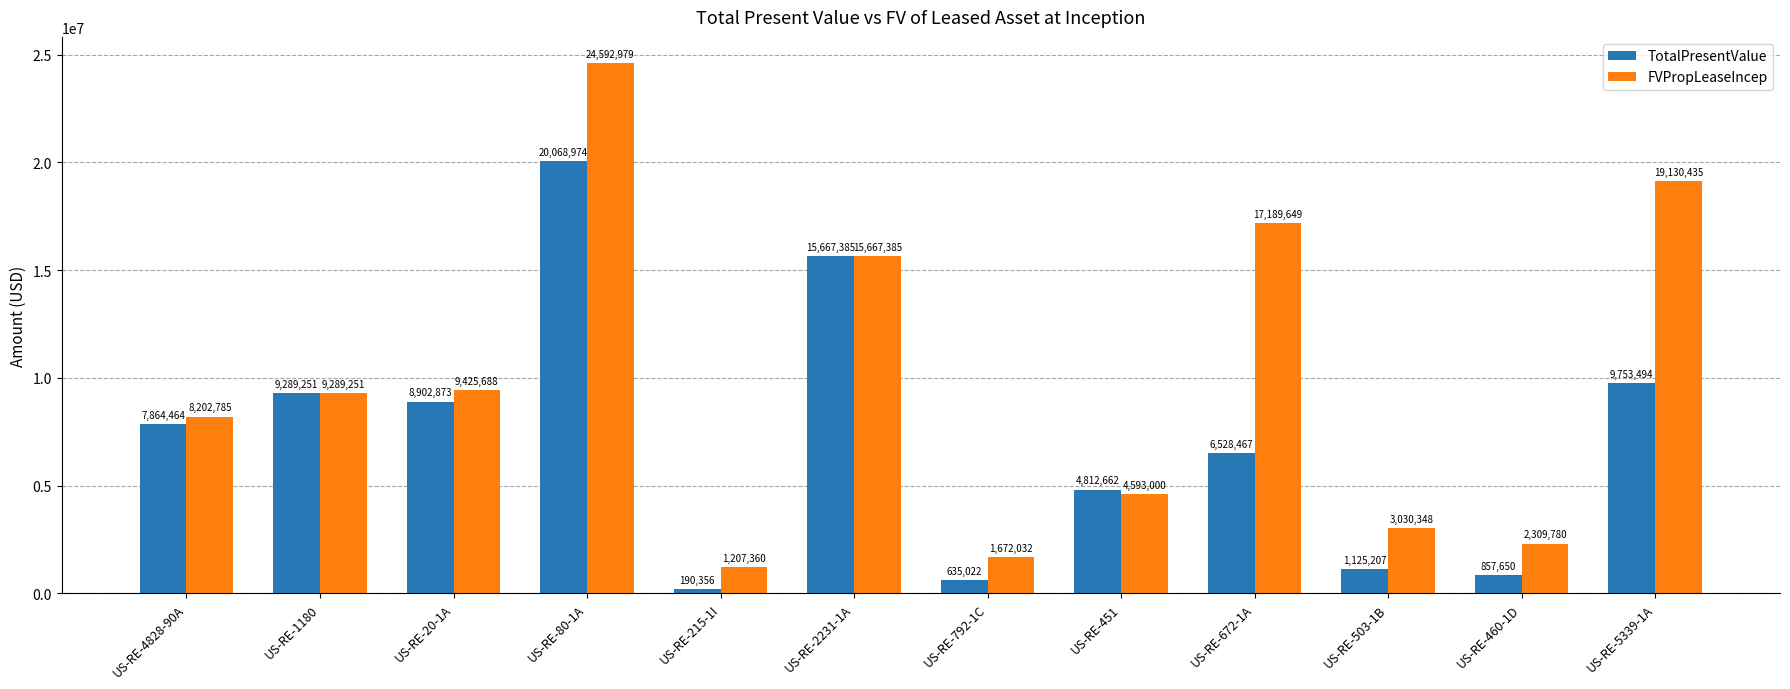

Is the value of TotalPresentValue at US-RE-1180 greater than the value of FVPropLeaseIncep at US-RE-1180?

Yes